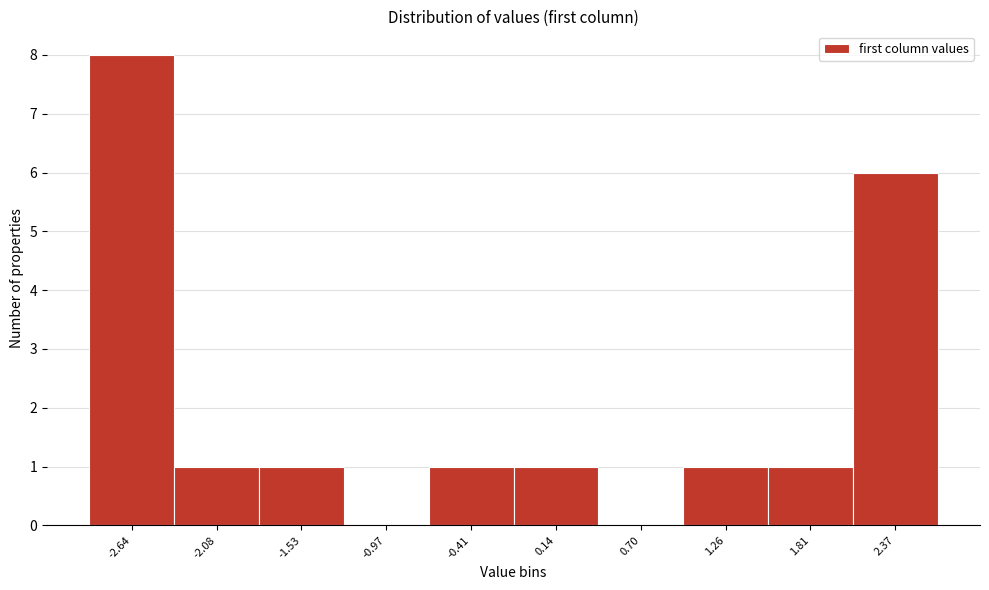

Reading right to left, what are all the values shown in this chart?

2.37=6	1.81=1	1.26=1	0.70=0	0.14=1	-0.41=1	-0.97=0	-1.53=1	-2.08=1	-2.64=8